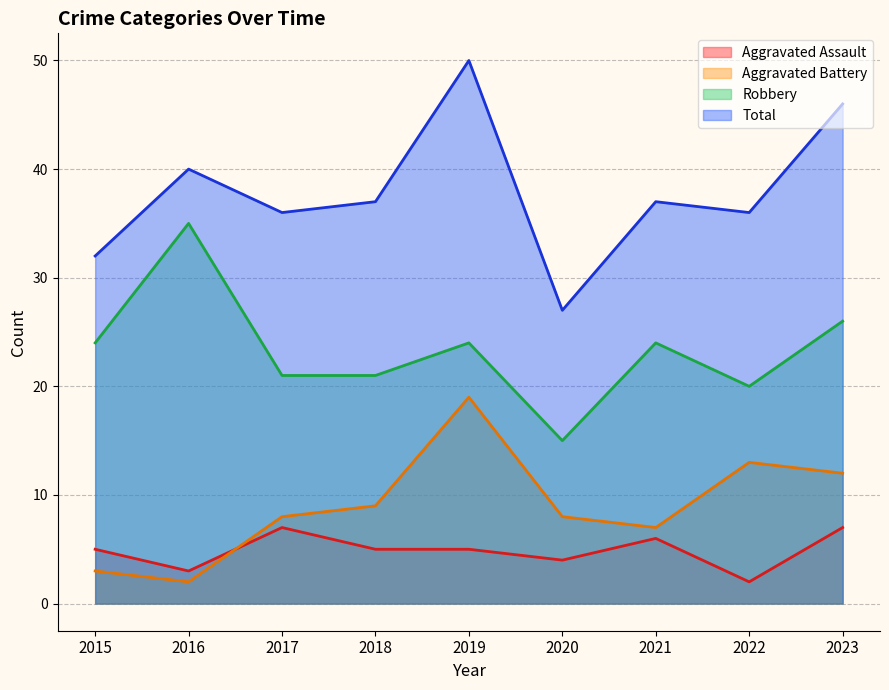

How many lines are shown in the chart?

4